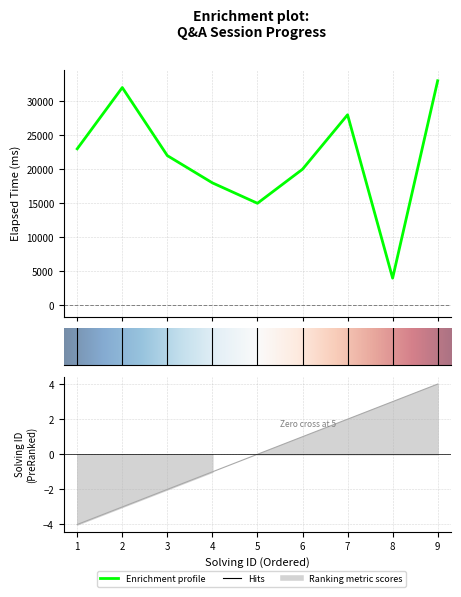

True or false: elapsed_time and solving_id cross at least once.

False